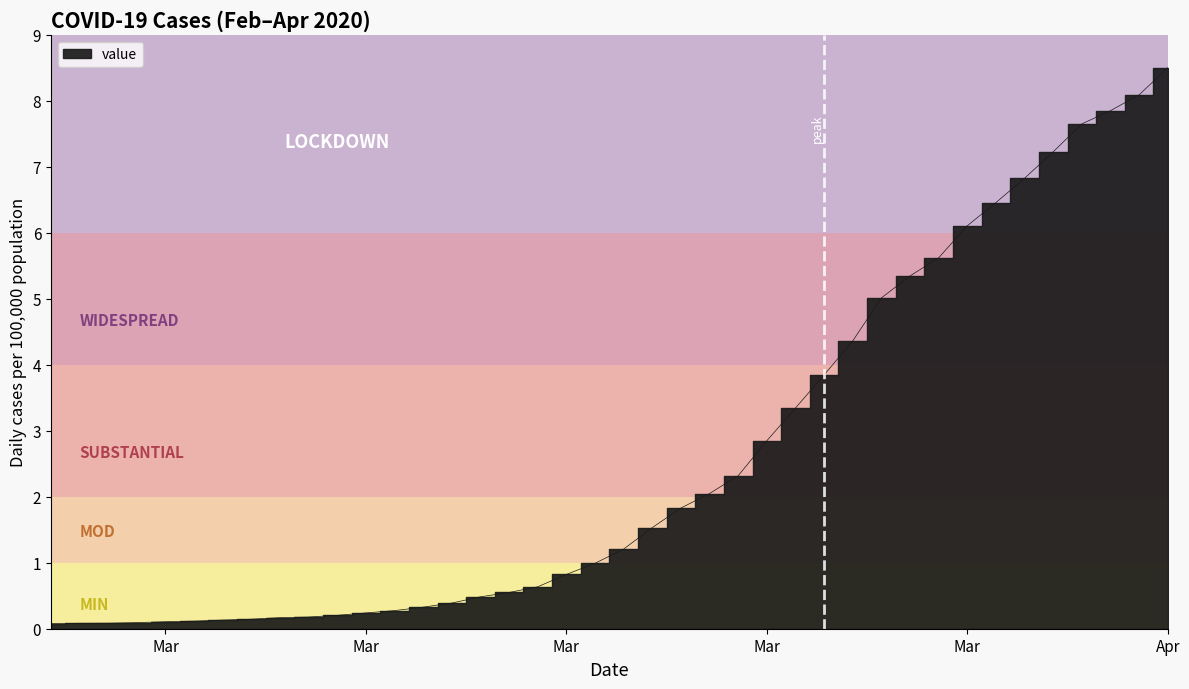

Which category has the highest value across all series?

Apr